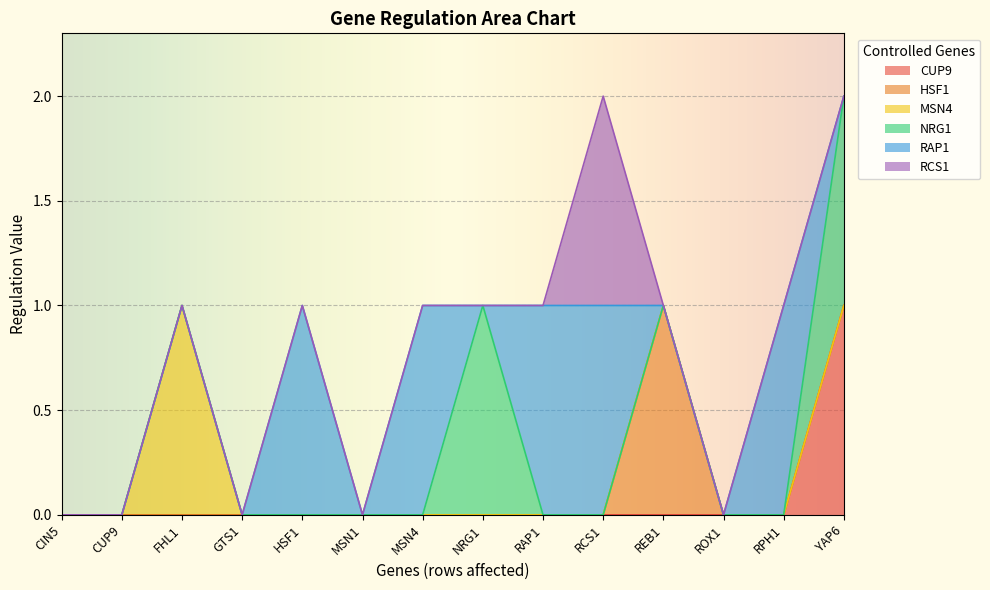

Does the chart display data point markers on the line(s)?

No